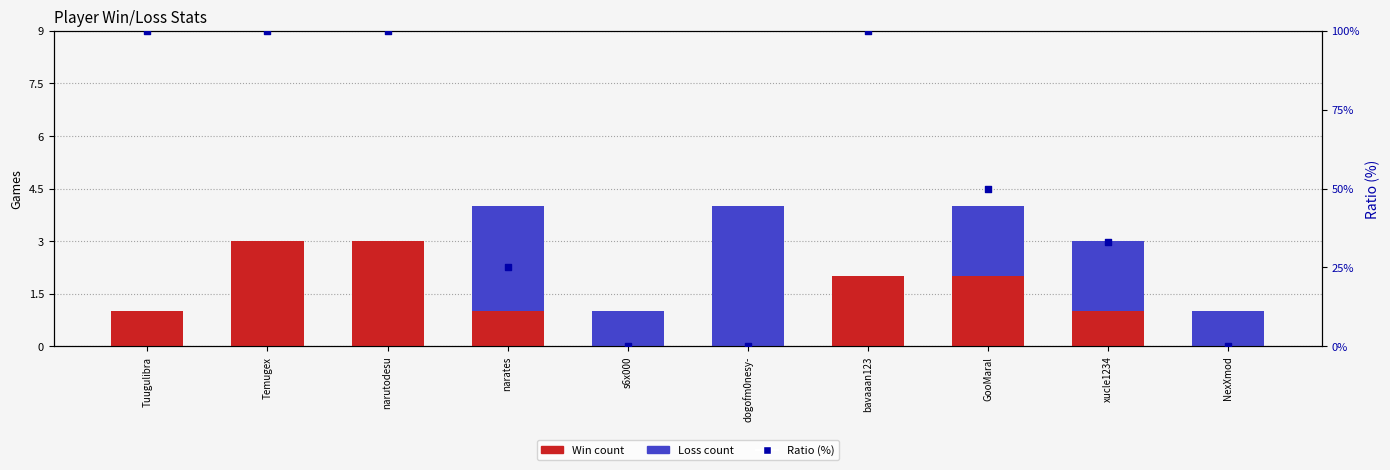

Which series contains the lowest Y value?

Win